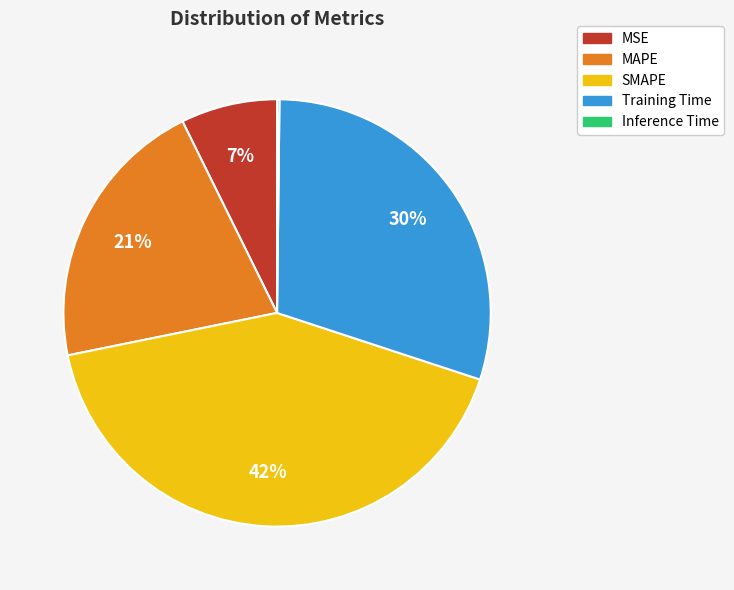

Is it true that SMAPE is 42% of the pie?

True